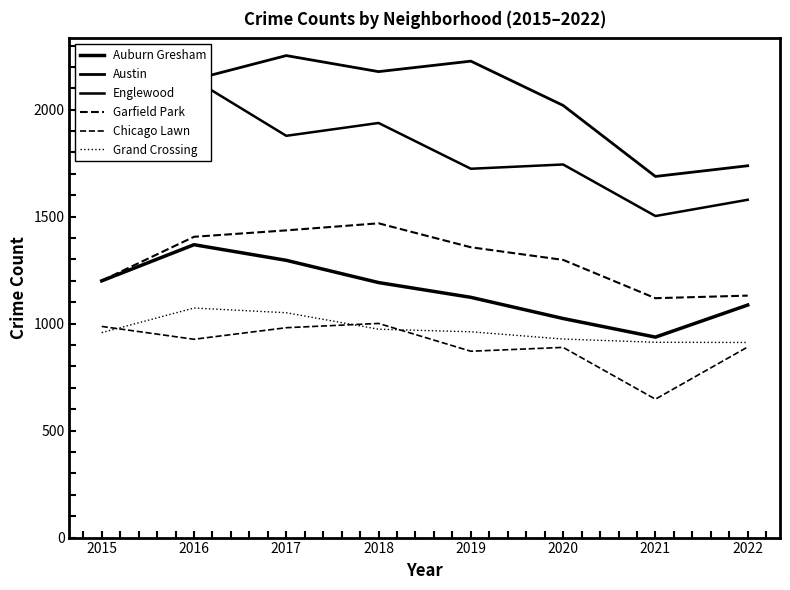

True or false: Grand Crossing and Garfield Park intersect in this chart.

False